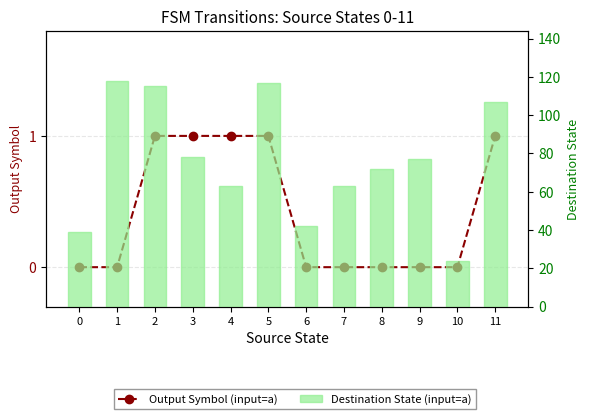

How many categories are shown in the chart?

12